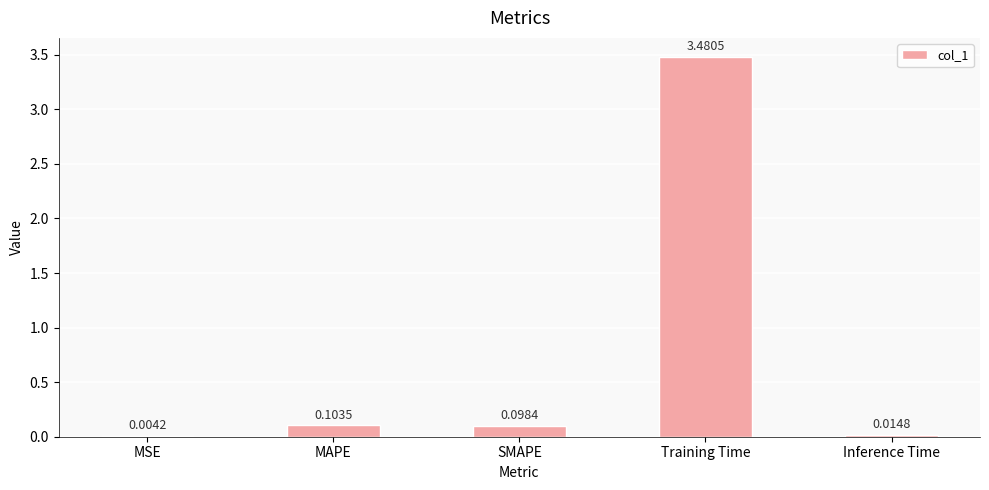

What is the sum of all values?

3.7